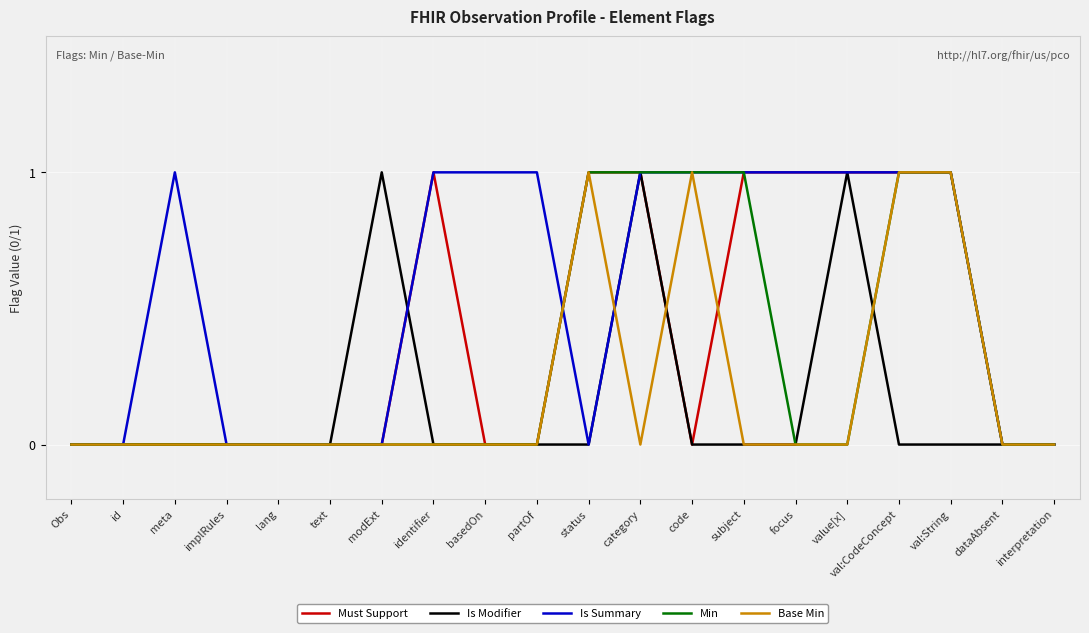

Is this an area chart (filled region under the line)?

No